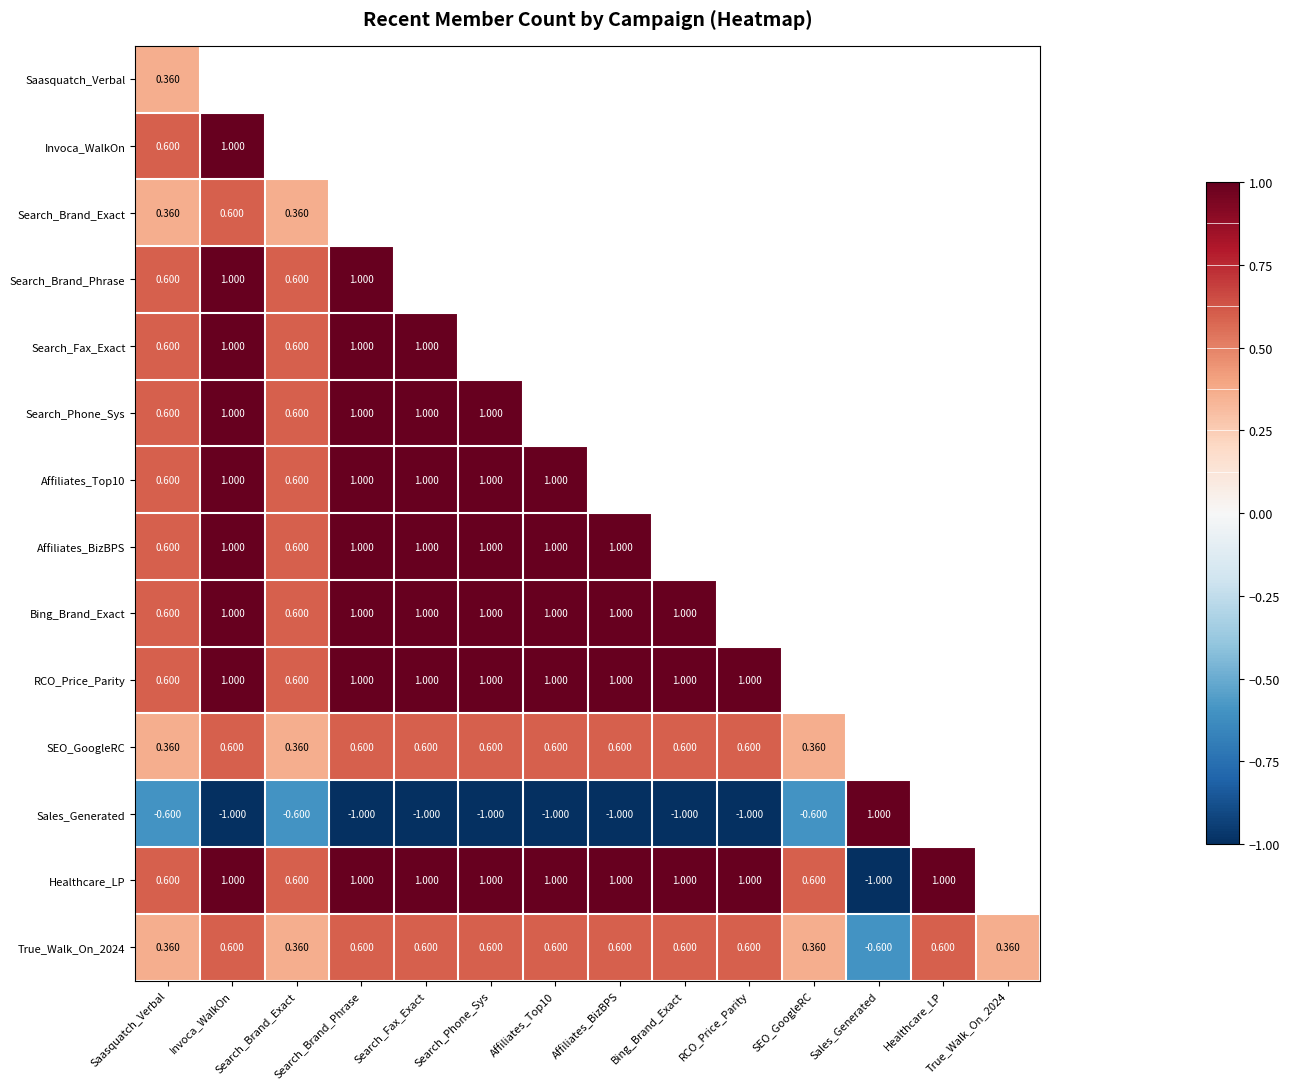

At how many categories does at least one series exceed 0?

14